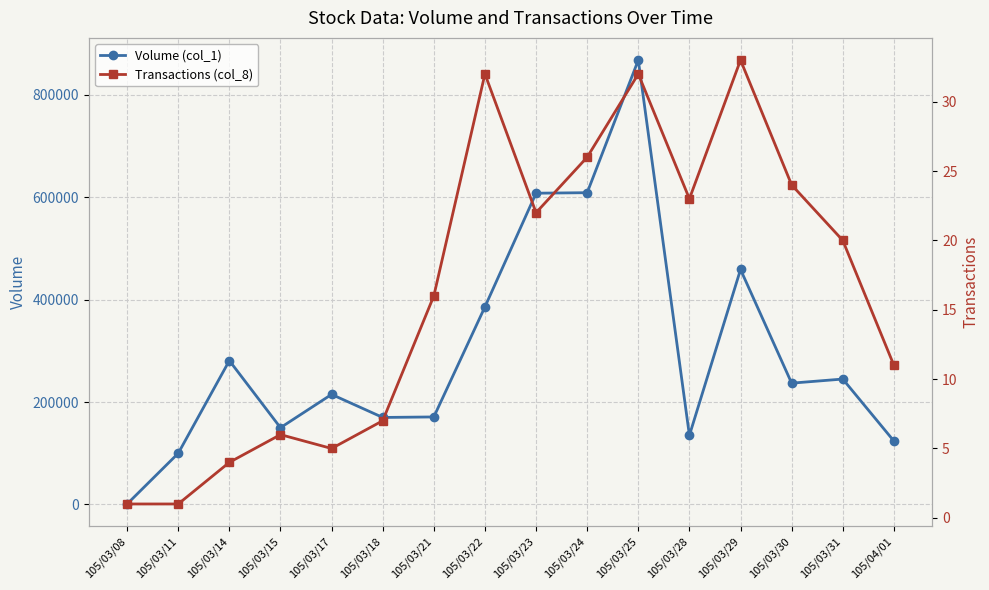

What value does the Volume (col_1) series have at 105/03/08, to the nearest 100?

1000